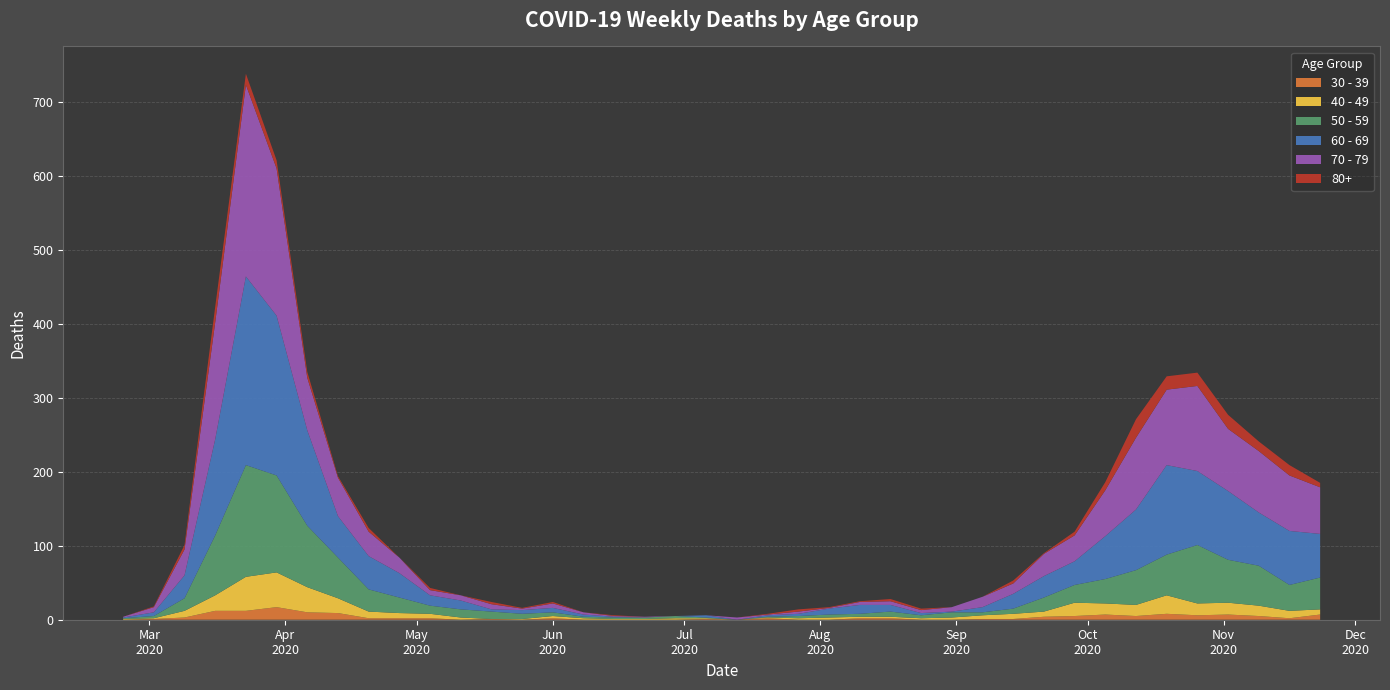

Reading left to right, what are all the values shown in this chart?

30 - 39: 2020-02-24=0	2020-03-02=1	2020-03-09=3	2020-03-16=12	2020-03-23=12	2020-03-30=17	2020-04-06=10	2020-04-13=9	2020-04-20=2	2020-04-27=2	2020-05-04=2	2020-05-11=0	2020-05-18=1	2020-05-25=0	2020-06-01=2	2020-06-08=0	2020-06-15=0	2020-06-22=0	2020-06-29=0	2020-07-06=1	2020-07-13=0	2020-07-20=2	2020-07-27=0	2020-08-03=0	2020-08-10=2	2020-08-17=2	2020-08-24=0	2020-08-31=0	2020-09-07=1	2020-09-14=1	2020-09-21=4	2020-09-28=5	2020-10-05=7	2020-10-12=5	2020-10-19=8	2020-10-26=6	2020-11-02=7	2020-11-09=5	2020-11-16=2	2020-11-23=7
40 - 49: 2020-02-24=1	2020-03-02=1	2020-03-09=9	2020-03-16=21	2020-03-23=46	2020-03-30=47	2020-04-06=34	2020-04-13=20	2020-04-20=9	2020-04-27=7	2020-05-04=6	2020-05-11=3	2020-05-18=0	2020-05-25=1	2020-06-01=3	2020-06-08=2	2020-06-15=1	2020-06-22=1	2020-06-29=2	2020-07-06=1	2020-07-13=0	2020-07-20=1	2020-07-27=2	2020-08-03=3	2020-08-10=2	2020-08-17=2	2020-08-24=2	2020-08-31=3	2020-09-07=5	2020-09-14=7	2020-09-21=7	2020-09-28=18	2020-10-05=15	2020-10-12=15	2020-10-19=25	2020-10-26=16	2020-11-02=16	2020-11-09=14	2020-11-16=10	2020-11-23=7
50 - 59: 2020-02-24=1	2020-03-02=3	2020-03-09=17	2020-03-16=81	2020-03-23=151	2020-03-30=131	2020-04-06=83	2020-04-13=55	2020-04-20=30	2020-04-27=21	2020-05-04=11	2020-05-11=11	2020-05-18=10	2020-05-25=7	2020-06-01=5	2020-06-08=2	2020-06-15=2	2020-06-22=2	2020-06-29=3	2020-07-06=1	2020-07-13=0	2020-07-20=1	2020-07-27=3	2020-08-03=4	2020-08-10=4	2020-08-17=7	2020-08-24=4	2020-08-31=7	2020-09-07=4	2020-09-14=7	2020-09-21=19	2020-09-28=24	2020-10-05=33	2020-10-12=47	2020-10-19=55	2020-10-26=79	2020-11-02=58	2020-11-09=54	2020-11-16=35	2020-11-23=43
60 - 69: 2020-02-24=1	2020-03-02=5	2020-03-09=31	2020-03-16=130	2020-03-23=255	2020-03-30=216	2020-04-06=129	2020-04-13=56	2020-04-20=45	2020-04-27=33	2020-05-04=14	2020-05-11=12	2020-05-18=3	2020-05-25=5	2020-06-01=6	2020-06-08=3	2020-06-15=1	2020-06-22=0	2020-06-29=0	2020-07-06=3	2020-07-13=0	2020-07-20=2	2020-07-27=3	2020-08-03=8	2020-08-10=12	2020-08-17=9	2020-08-24=3	2020-08-31=1	2020-09-07=7	2020-09-14=20	2020-09-21=29	2020-09-28=32	2020-10-05=58	2020-10-12=82	2020-10-19=121	2020-10-26=100	2020-11-02=93	2020-11-09=72	2020-11-16=73	2020-11-23=59
70 - 79: 2020-02-24=1	2020-03-02=7	2020-03-09=35	2020-03-16=158	2020-03-23=259	2020-03-30=199	2020-04-06=71	2020-04-13=52	2020-04-20=33	2020-04-27=21	2020-05-04=7	2020-05-11=7	2020-05-18=7	2020-05-25=2	2020-06-01=6	2020-06-08=3	2020-06-15=1	2020-06-22=1	2020-06-29=0	2020-07-06=0	2020-07-13=3	2020-07-20=1	2020-07-27=3	2020-08-03=1	2020-08-10=4	2020-08-17=5	2020-08-24=4	2020-08-31=6	2020-09-07=14	2020-09-14=14	2020-09-21=30	2020-09-28=35	2020-10-05=62	2020-10-12=97	2020-10-19=102	2020-10-26=115	2020-11-02=84	2020-11-09=83	2020-11-16=75	2020-11-23=63
80+: 2020-02-24=0	2020-03-02=1	2020-03-09=6	2020-03-16=21	2020-03-23=15	2020-03-30=11	2020-04-06=8	2020-04-13=2	2020-04-20=5	2020-04-27=0	2020-05-04=3	2020-05-11=0	2020-05-18=3	2020-05-25=1	2020-06-01=2	2020-06-08=0	2020-06-15=1	2020-06-22=0	2020-06-29=0	2020-07-06=0	2020-07-13=0	2020-07-20=1	2020-07-27=3	2020-08-03=1	2020-08-10=1	2020-08-17=3	2020-08-24=2	2020-08-31=0	2020-09-07=0	2020-09-14=4	2020-09-21=1	2020-09-28=5	2020-10-05=11	2020-10-12=25	2020-10-19=18	2020-10-26=18	2020-11-02=19	2020-11-09=13	2020-11-16=14	2020-11-23=6